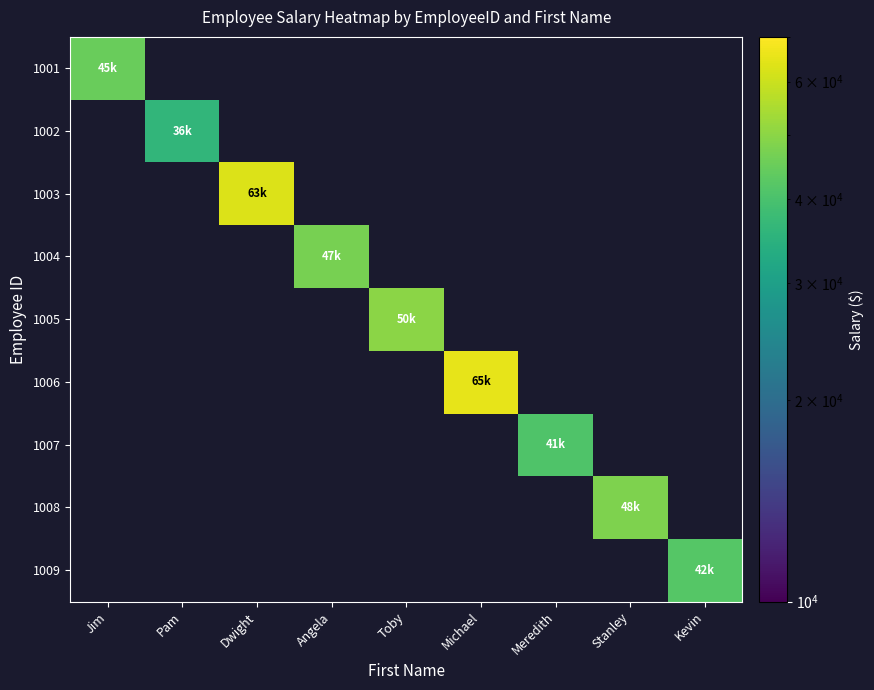

How many positive values does the 1008 series have?

1